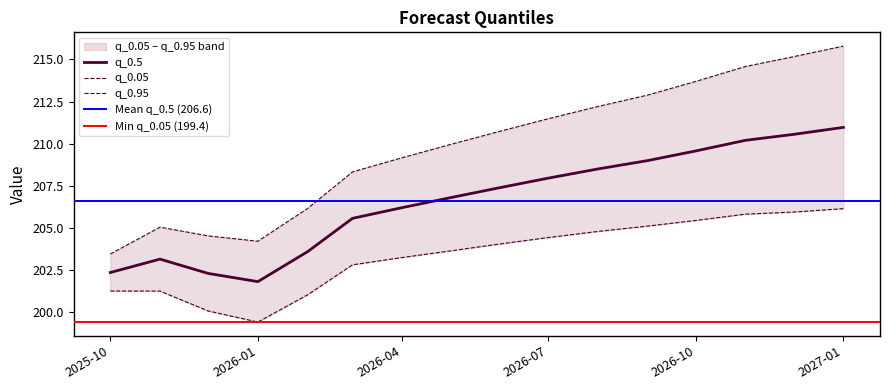

What are all the series names shown in the legend?

q_0.5, q_0.05, q_0.95